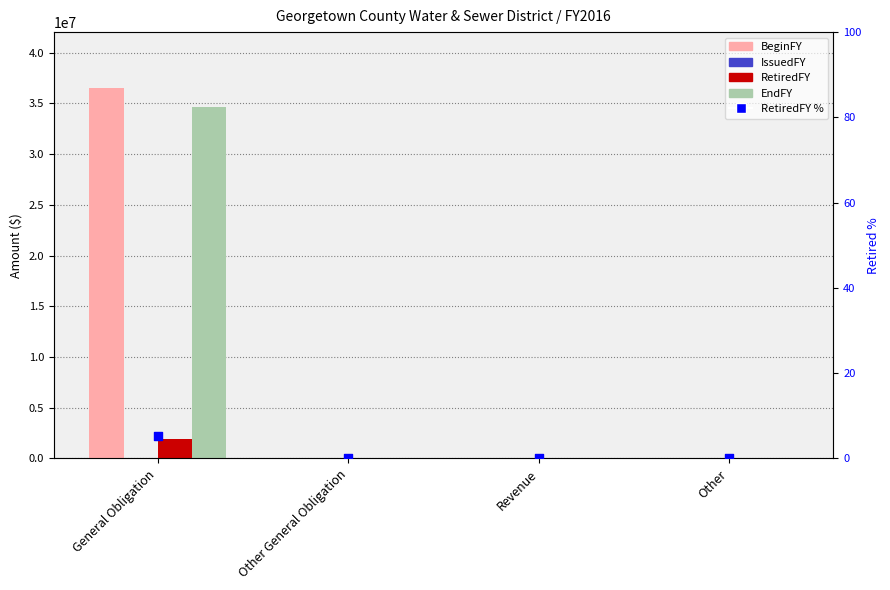

Which series contains the highest Y value?

BeginFY